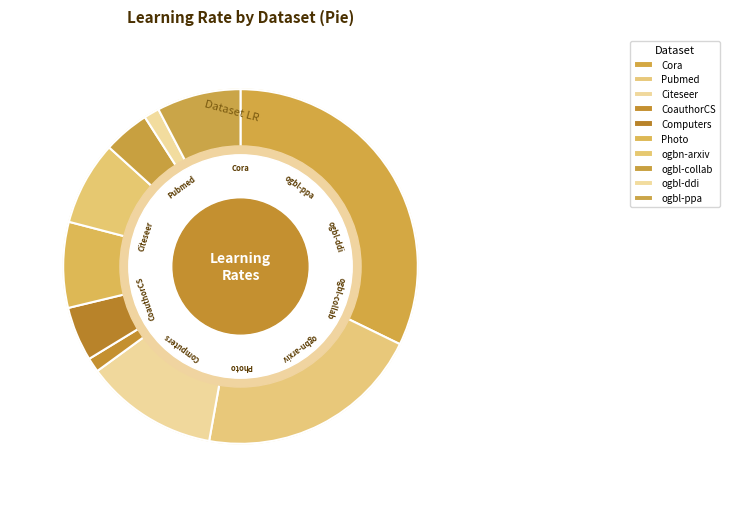

The ogbl-collab slice represents 18% of the pie. True or false?

False